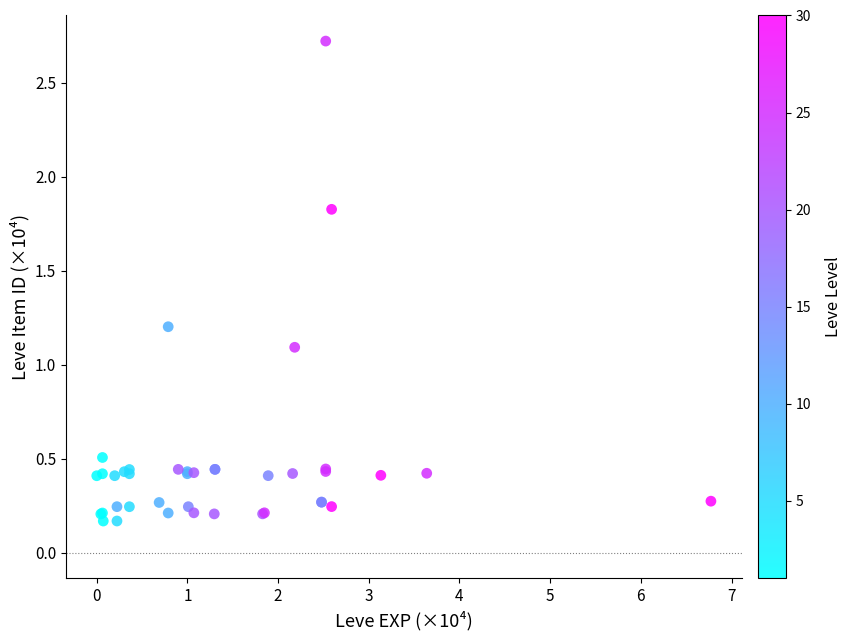

What Y value in the scatter plot is closest to 1?

1.1